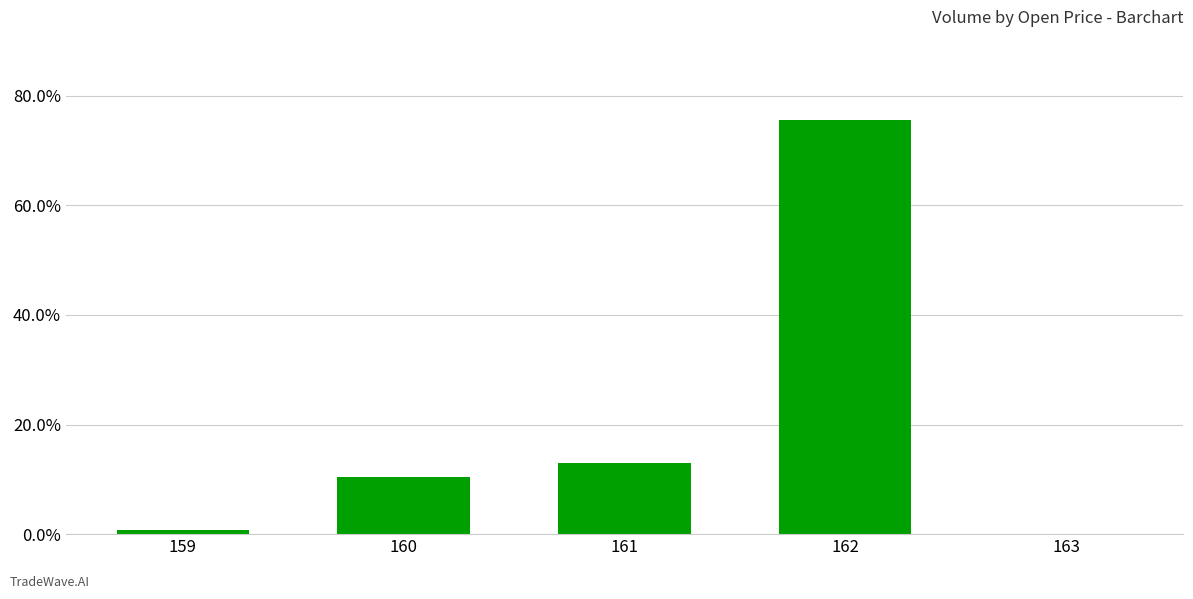

At which category does the chart reach its peak across all series?

162